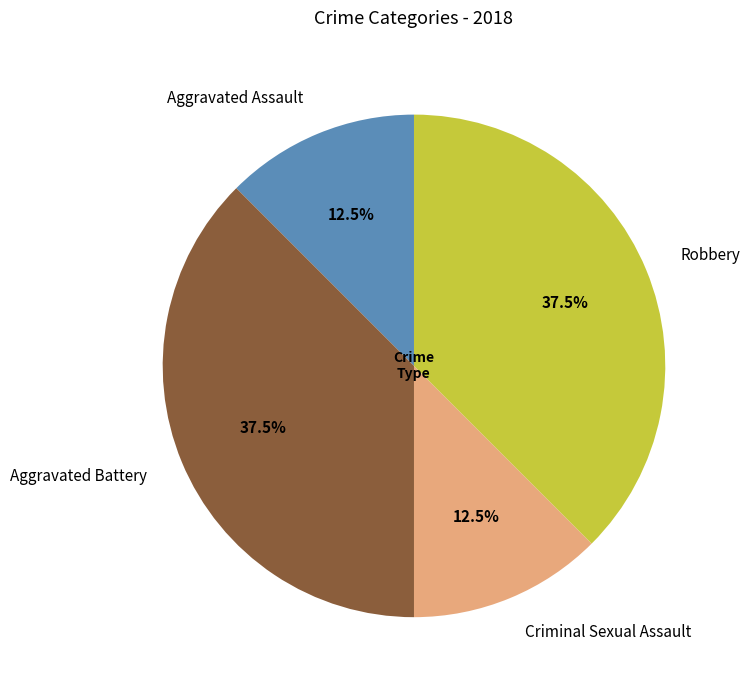

True or false: Robbery accounts for 24% of the total.

False